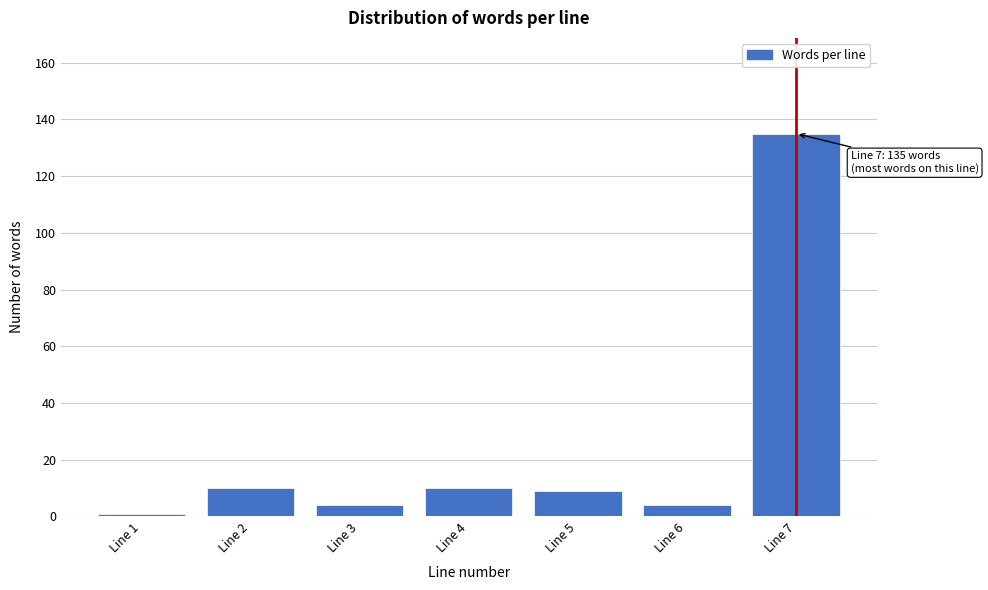

Reading left to right, list all the values displayed in this chart.

Line 1=1	Line 2=10	Line 3=4	Line 4=10	Line 5=9	Line 6=4	Line 7=135